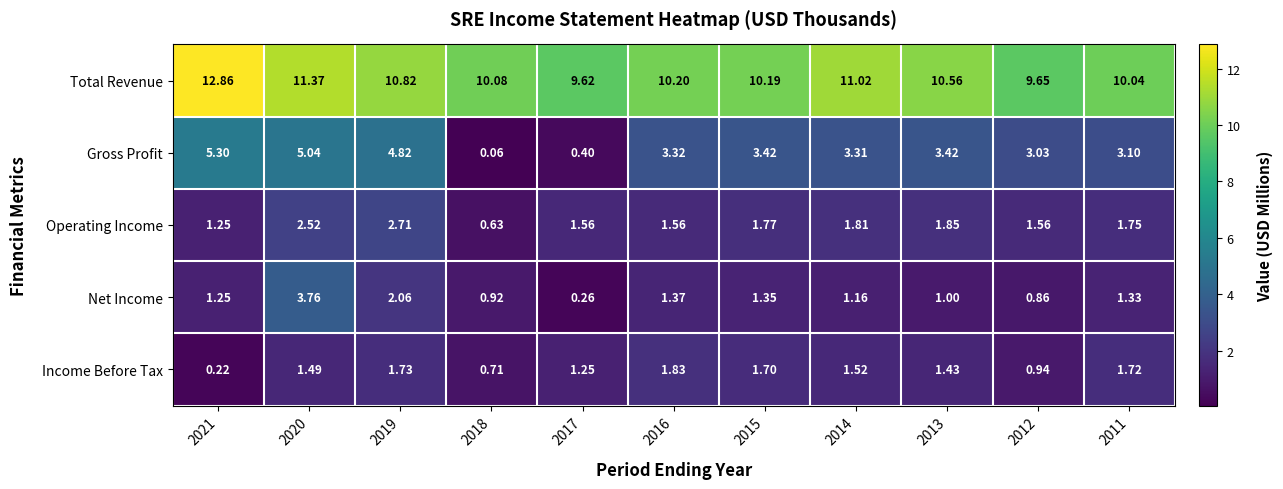

Which series has the widest spread of values?

Gross Profit